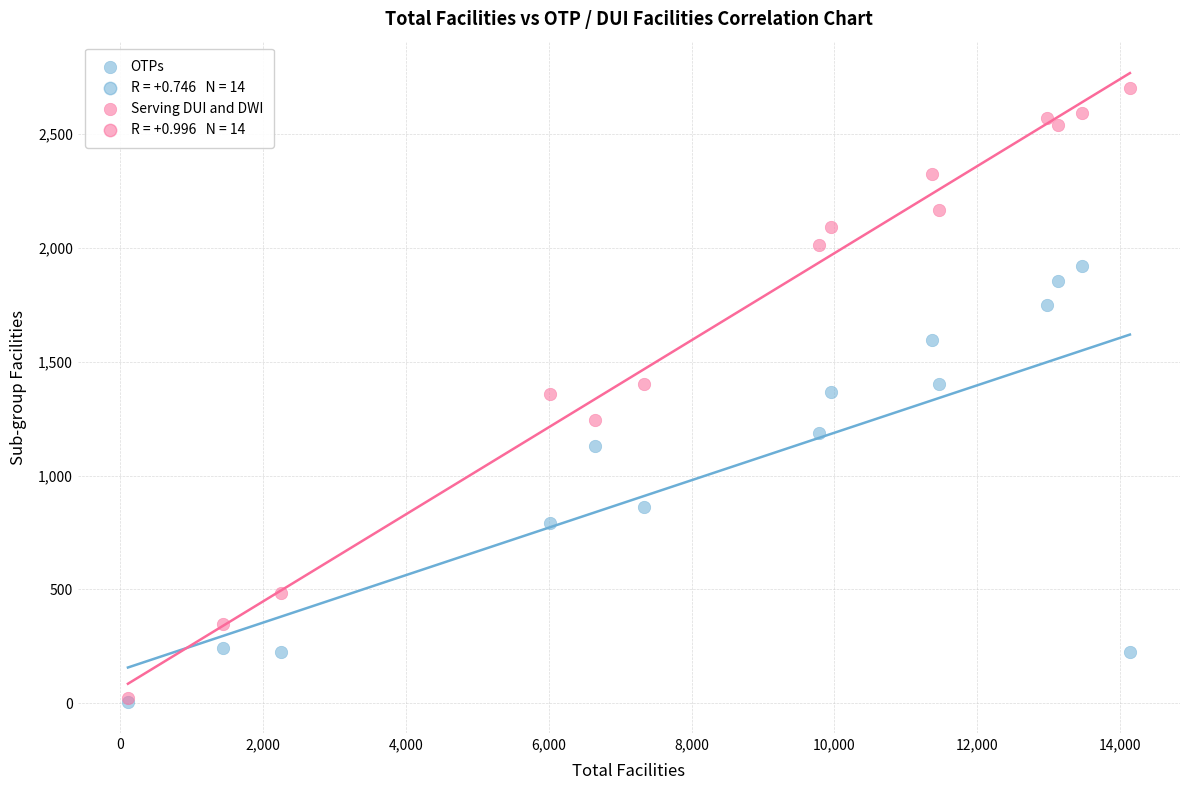

Which series has the widest spread of Y values?

Serving DUI and DWI